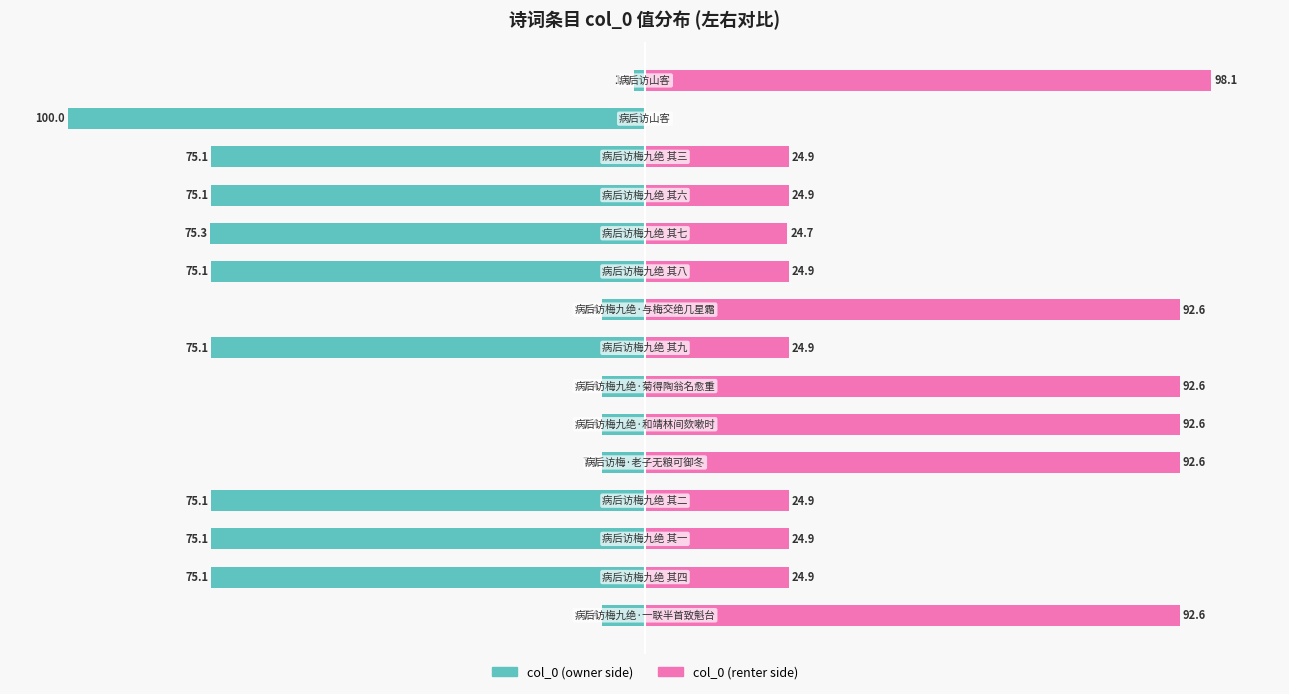

What is the average value of the col_0 (left) series?

-49.3